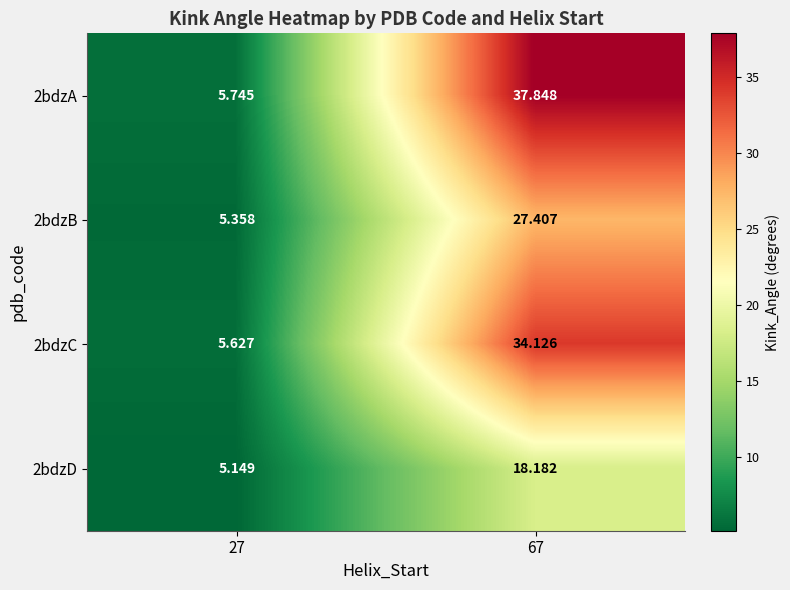

Is the value of 2bdzA at 27 greater than the value of 2bdzB at 27?

Yes